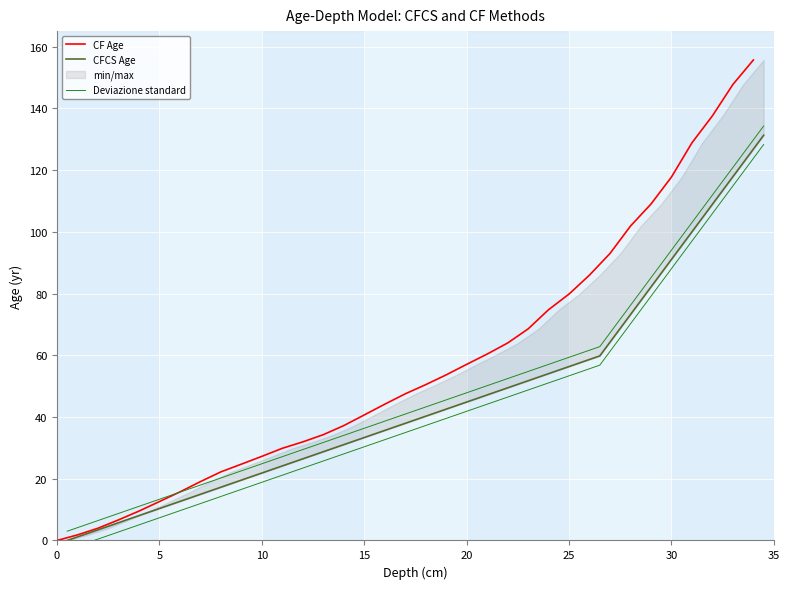

True or false: CF Age has more than 0 interior local peaks.

False